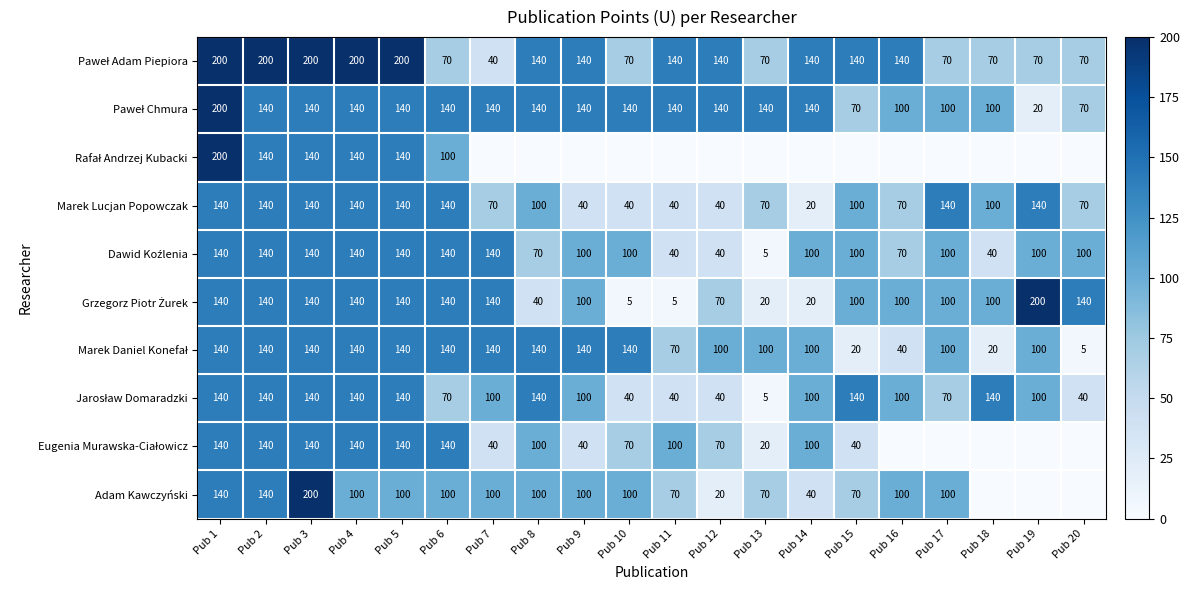

True or false: Marek Lucjan Popowczak has a value of 140 at Pub 19.

True